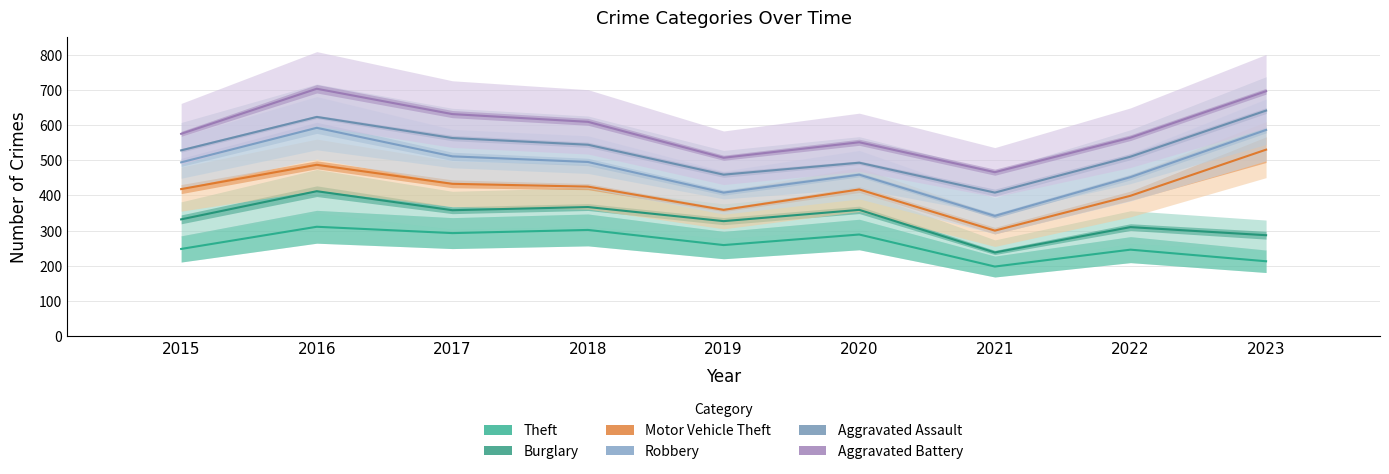

Which series has the largest total across all categories?

Aggravated Battery